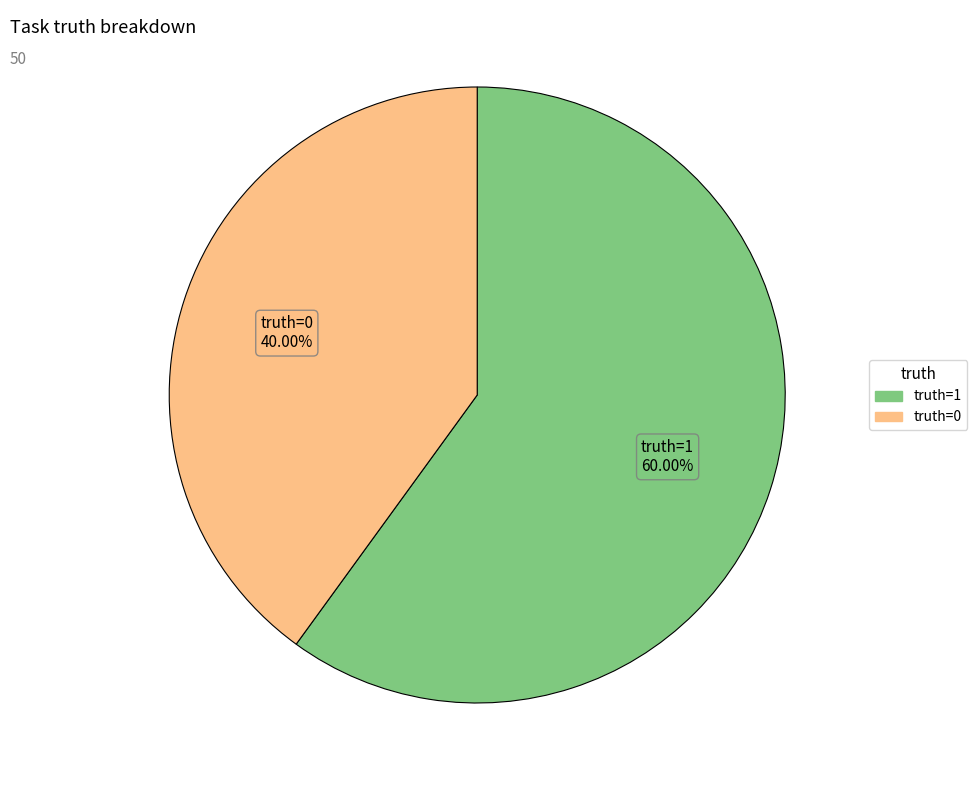

Does truth=1 account for over 50% of the chart?

Yes